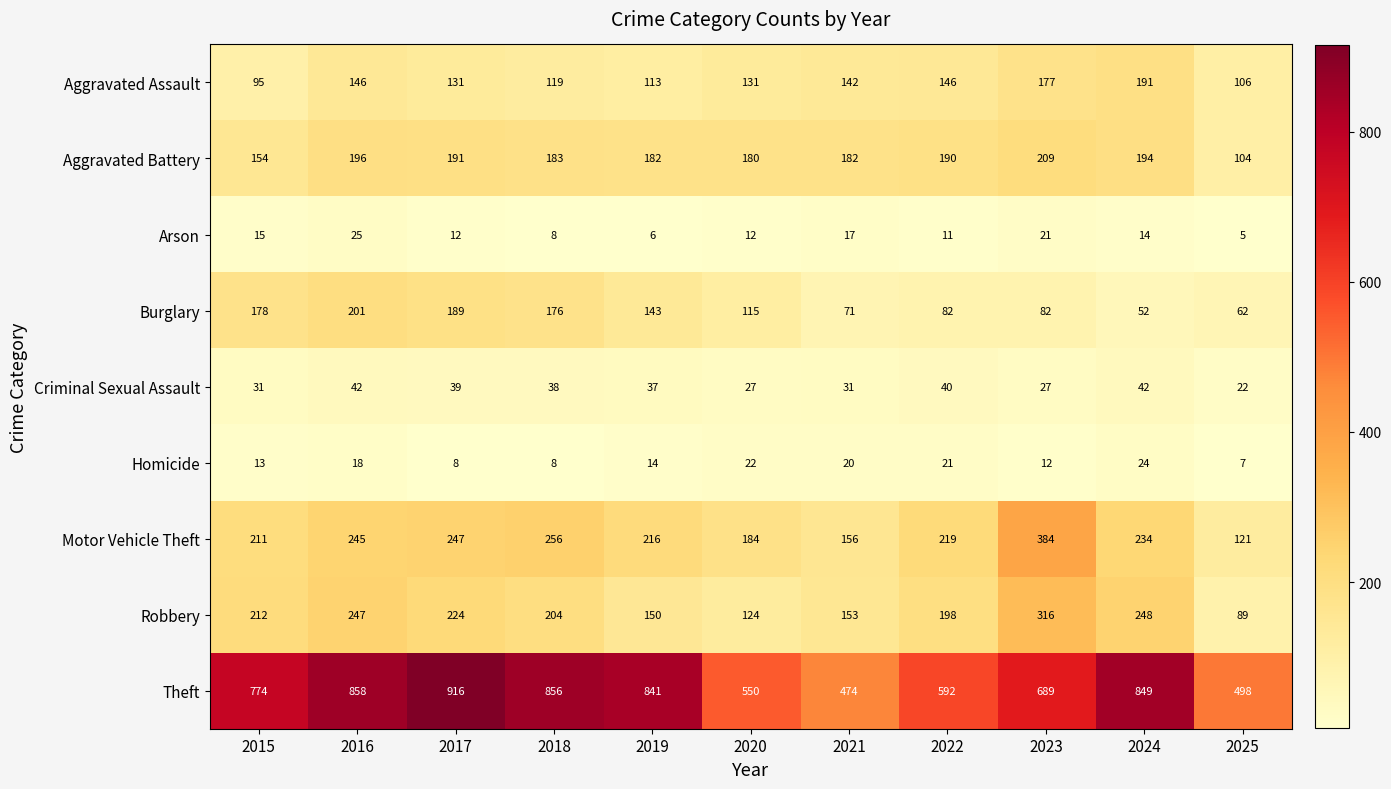

List the series in order of their peak value, highest first.

Theft, Motor Vehicle Theft, Robbery, Aggravated Battery, Burglary, Aggravated Assault, Criminal Sexual Assault, Arson, Homicide